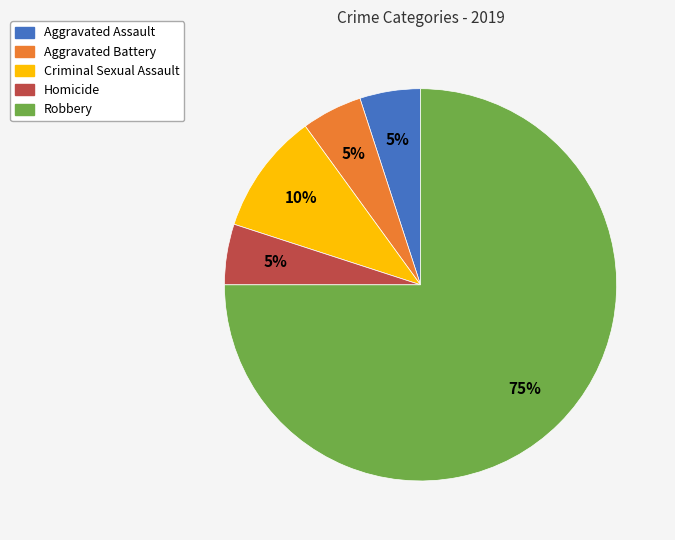

Combined, do Robbery and Aggravated Assault account for over 50%?

Yes